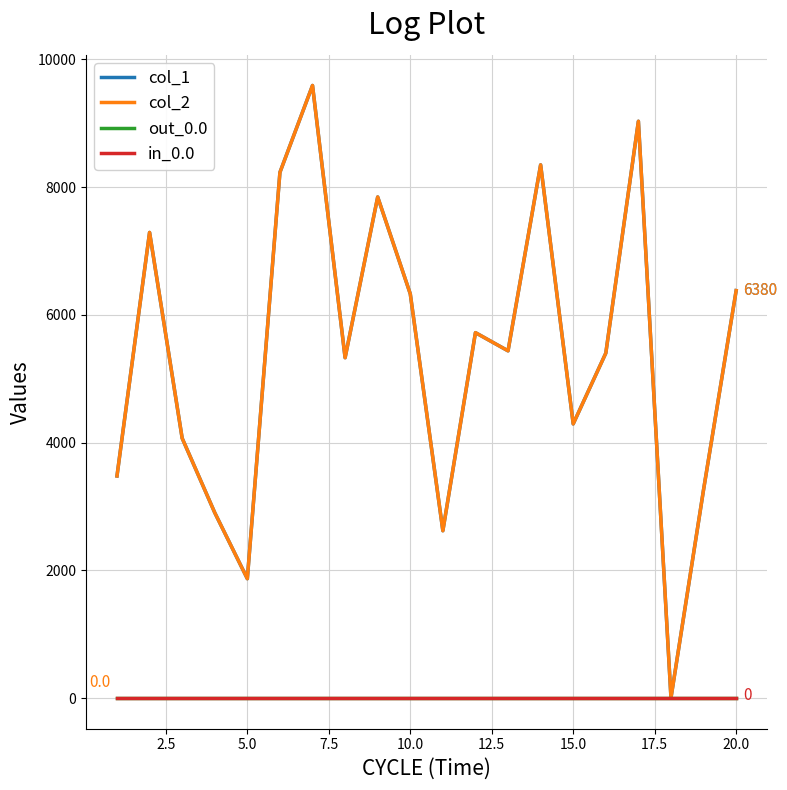

What is the greatest value displayed?

9592